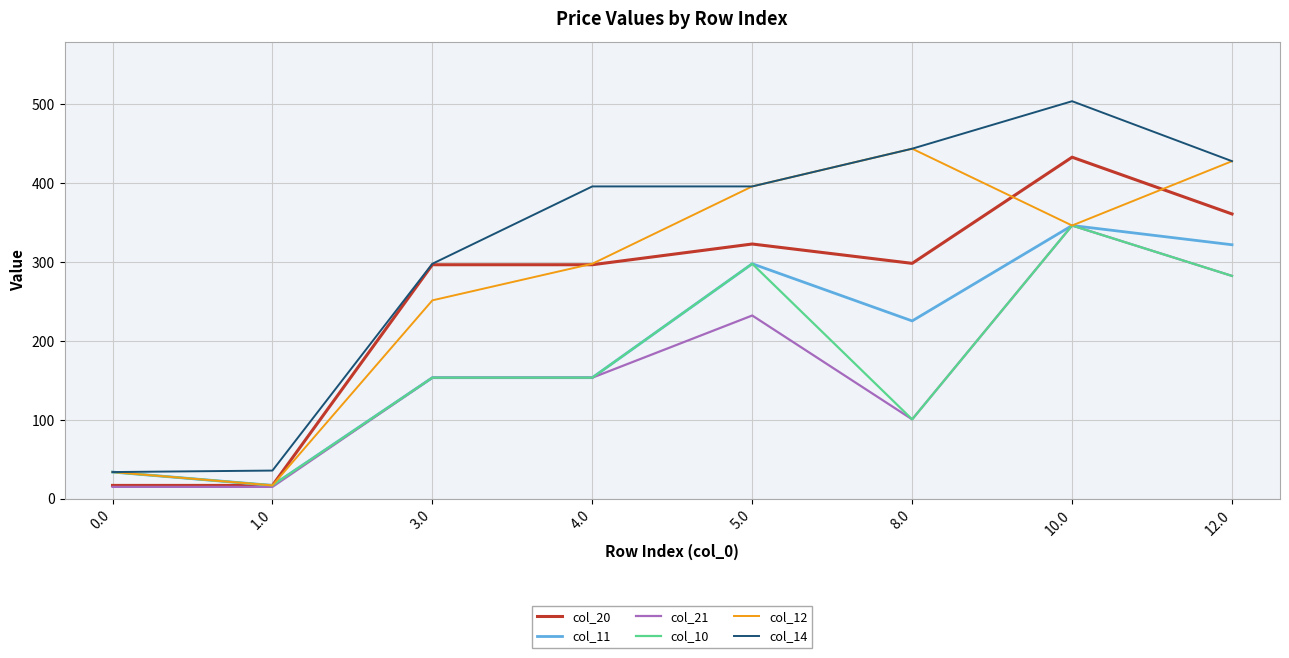

Which series changed the most between 3.0 and 4.0?

col_14